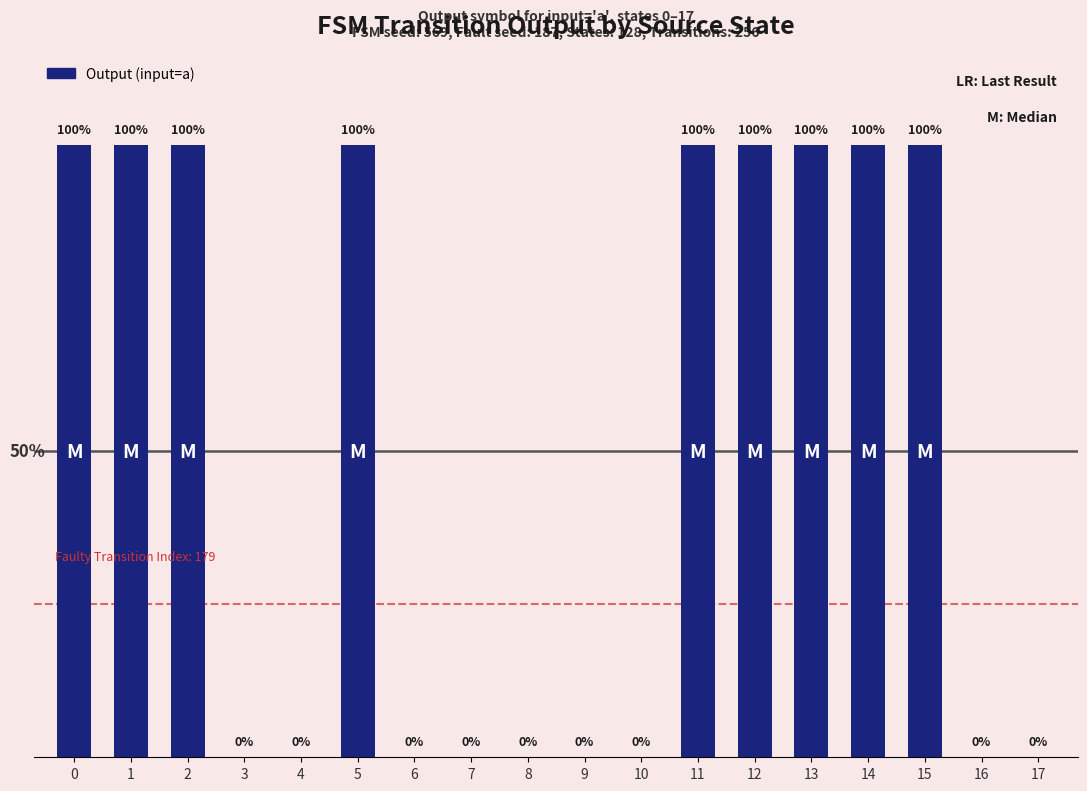

Are the bars horizontal?

No